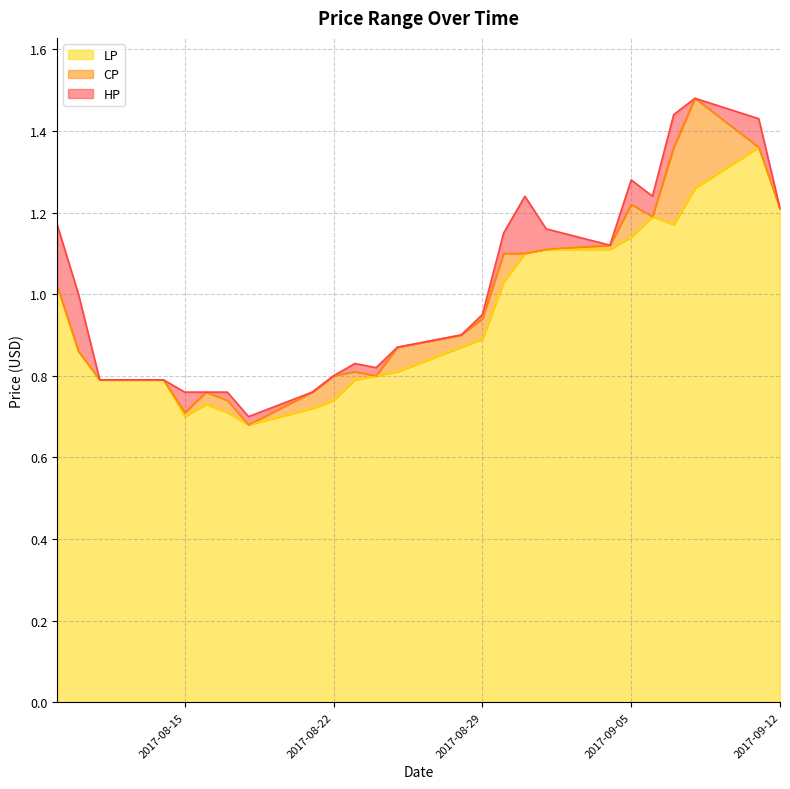

How many interior local valleys does the CP series have?

4